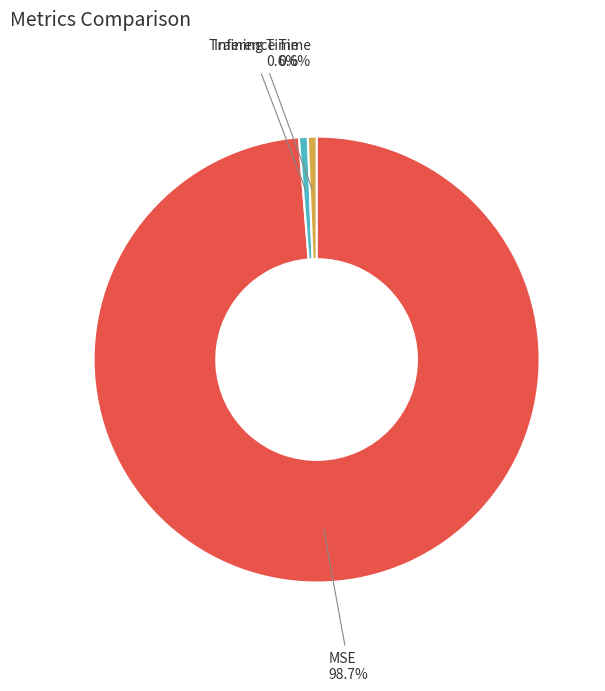

Which slice is the largest?

MSE